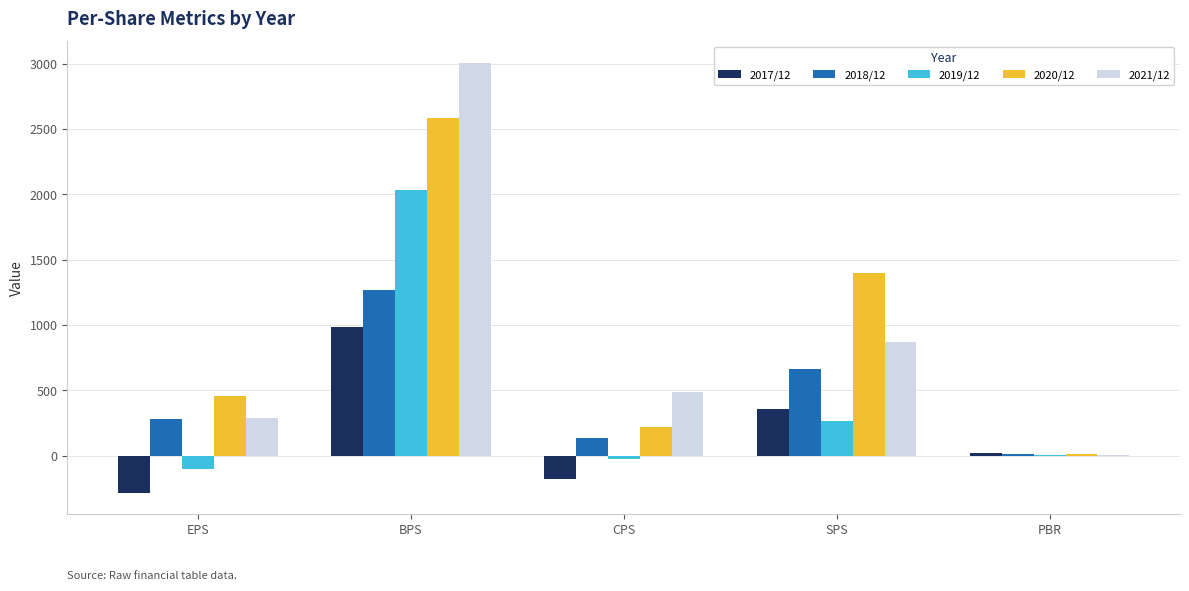

Which category has the highest value in the 2019/12 series?

BPS